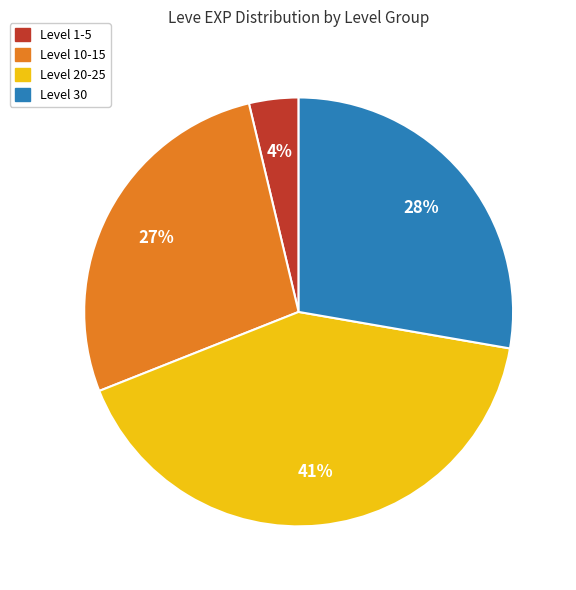

To the nearest percent, what is the average slice percentage?

25%